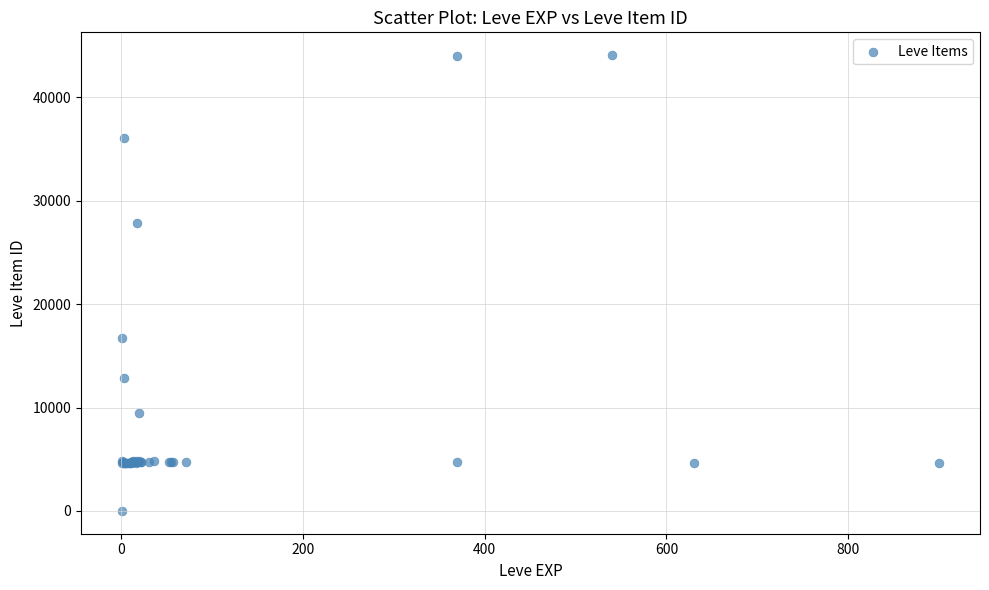

What Y value in the scatter plot is closest to 22050?

16734